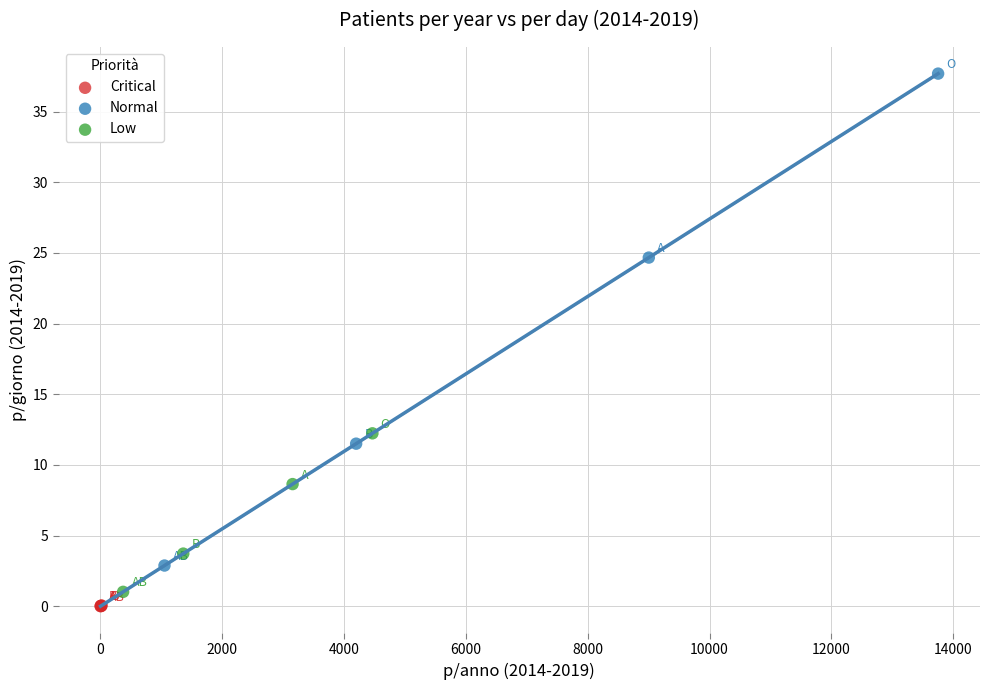

Which series has the largest Y range (max minus min)?

Normal